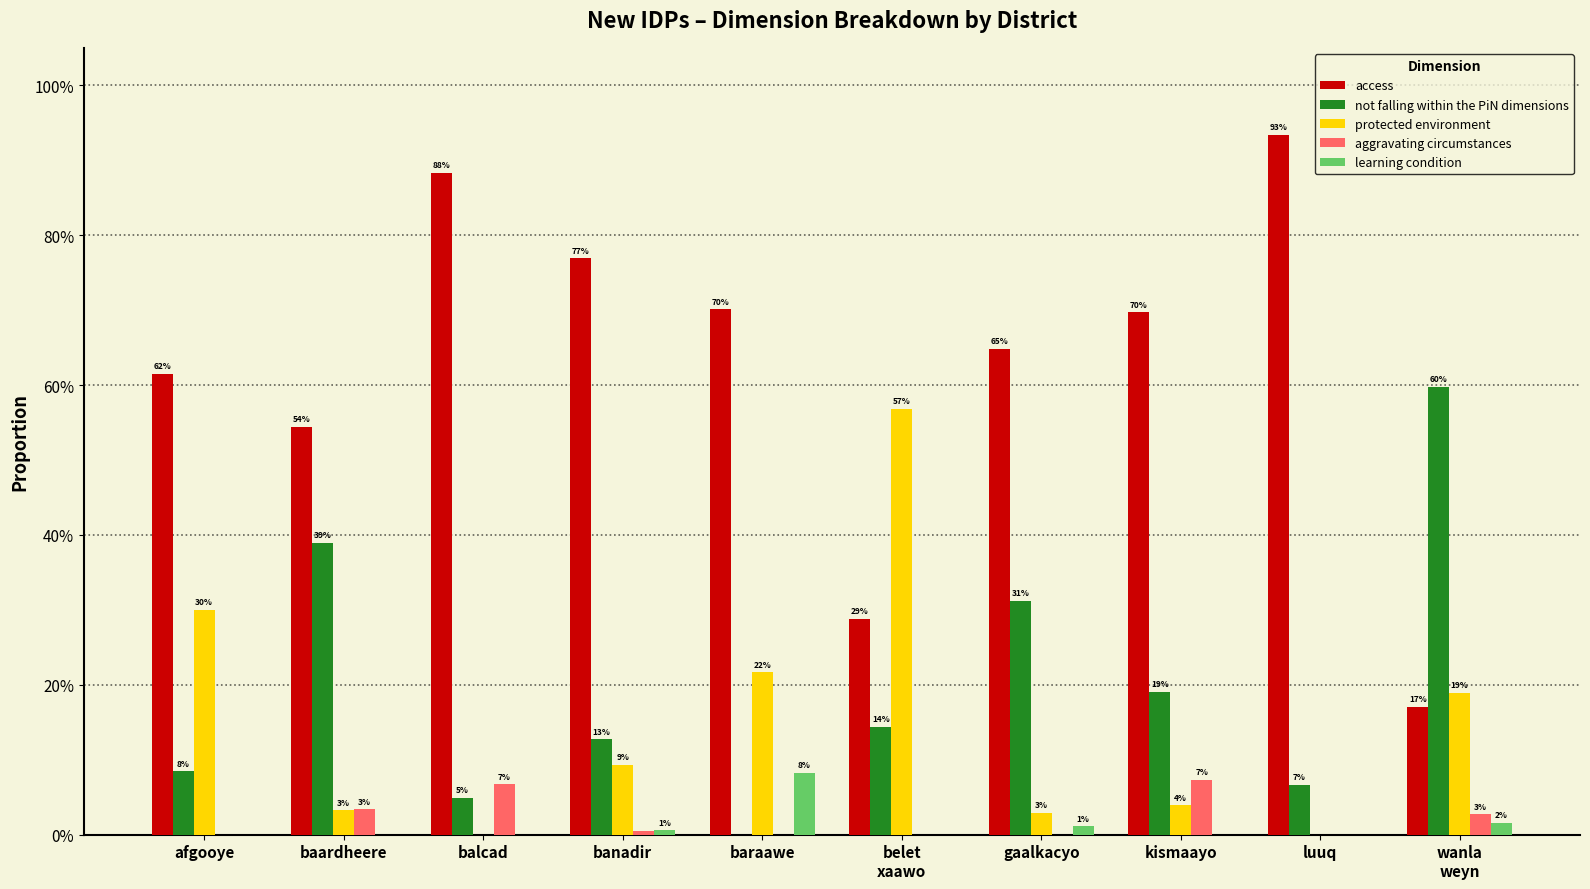

Are the bars grouped side by side (vs. stacked)?

Yes